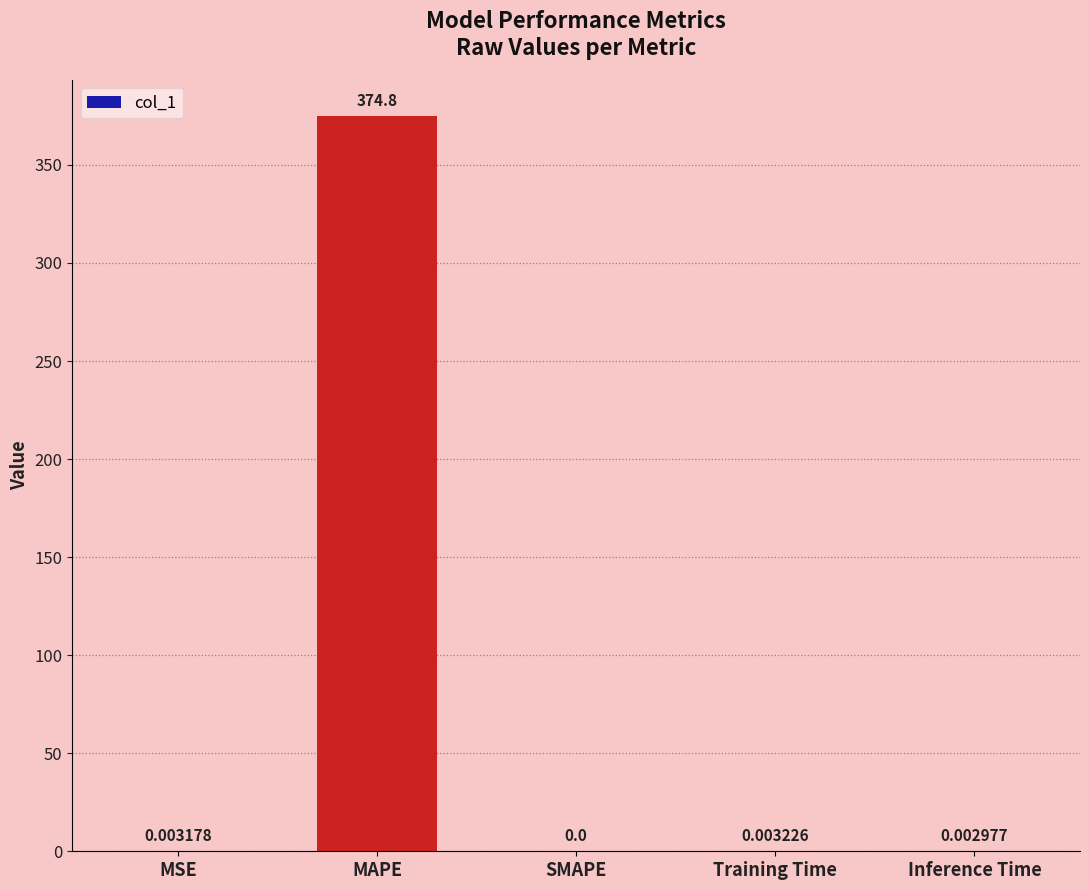

What is the sum of the values at MSE and MAPE?

374.8